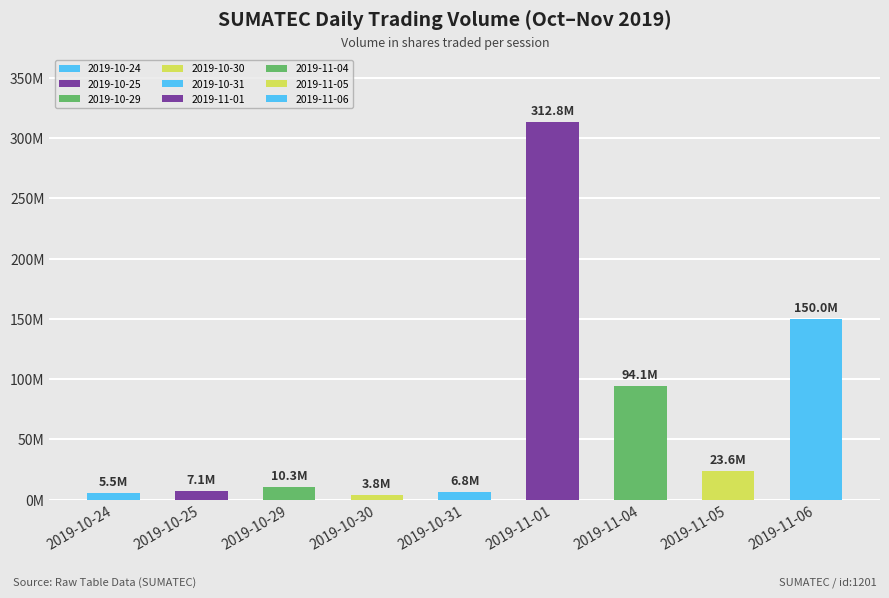

What is the label of the 8th bar from the right?

2019-10-25